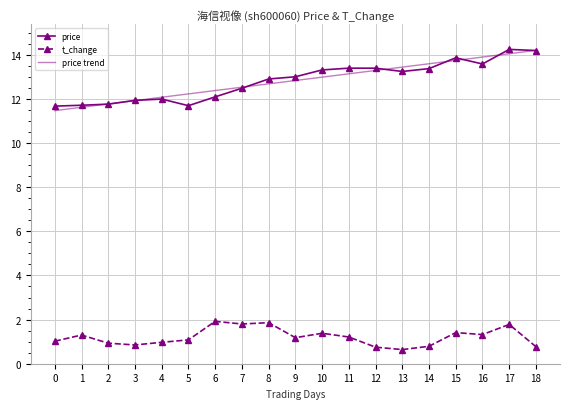

What value does the t_change series have at 2?

0.9